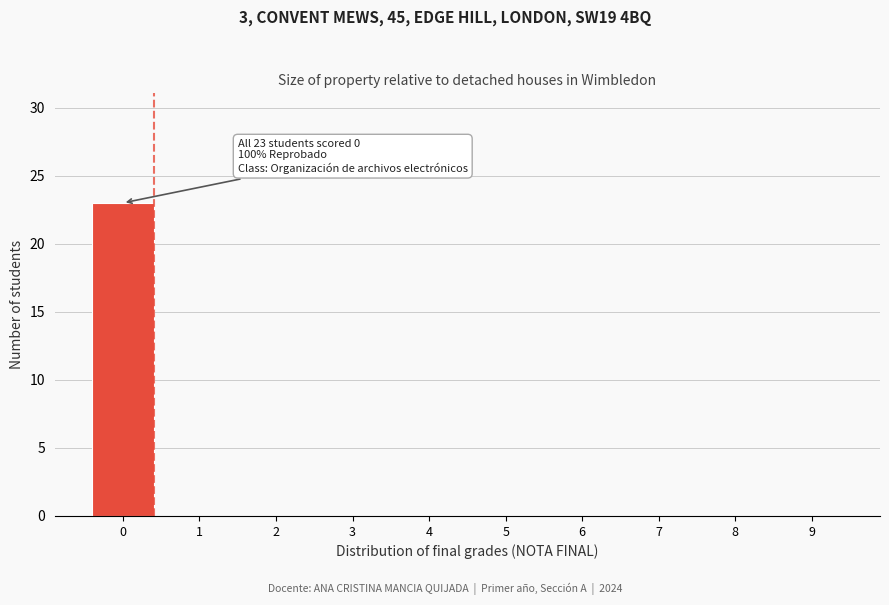

Reading left to right, list all the values displayed in this chart.

0=23	1=0	2=0	3=0	4=0	5=0	6=0	7=0	8=0	9=0